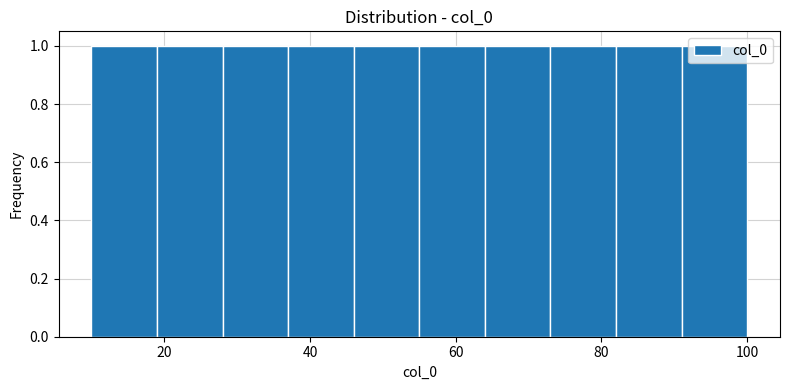

How tall is the bar that spans 64 to 73 on the x-axis? Neither the bar edges nor the heights are printed on the chart, so give them approximately, as read against the axes.

1